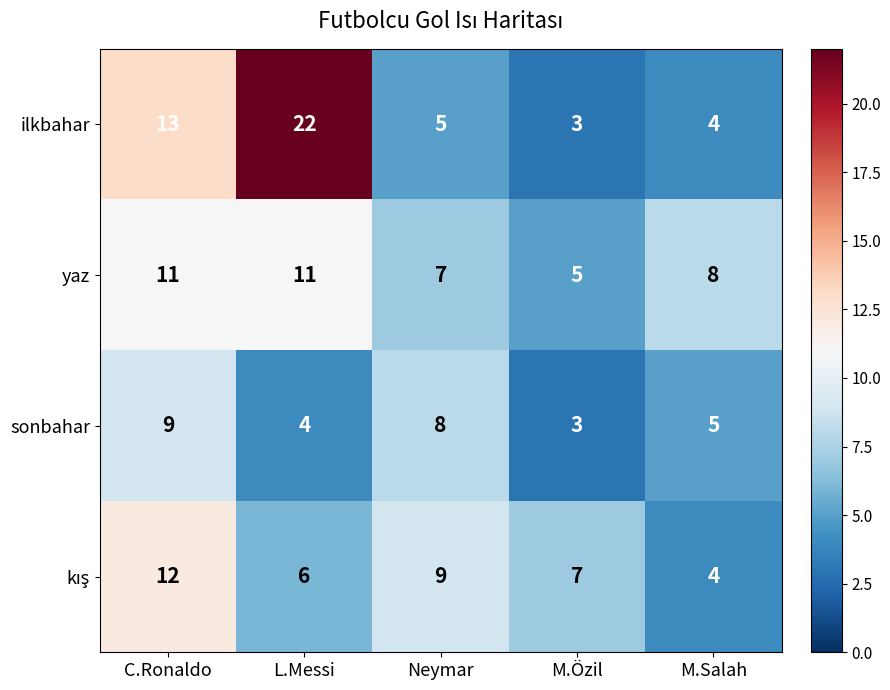

What is the average value of the yaz series?

8